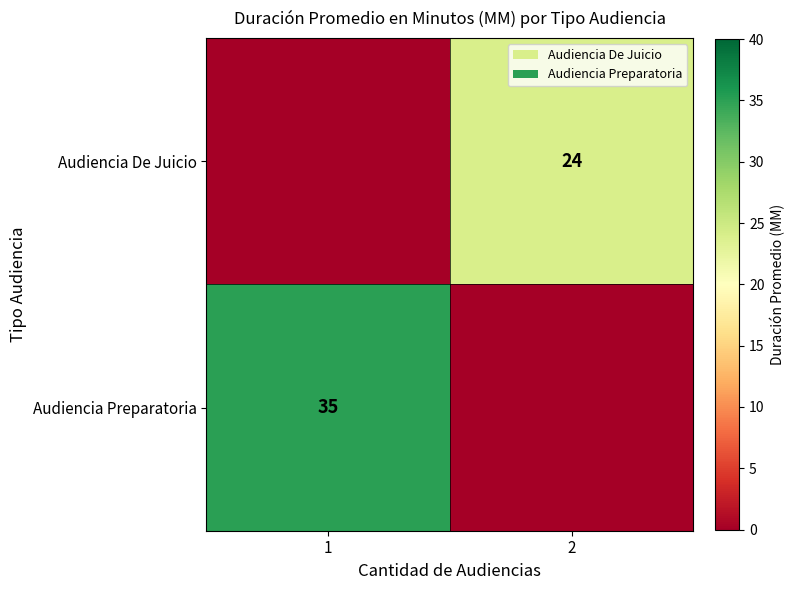

The value of Audiencia Preparatoria at 1 is 17. True or false?

False